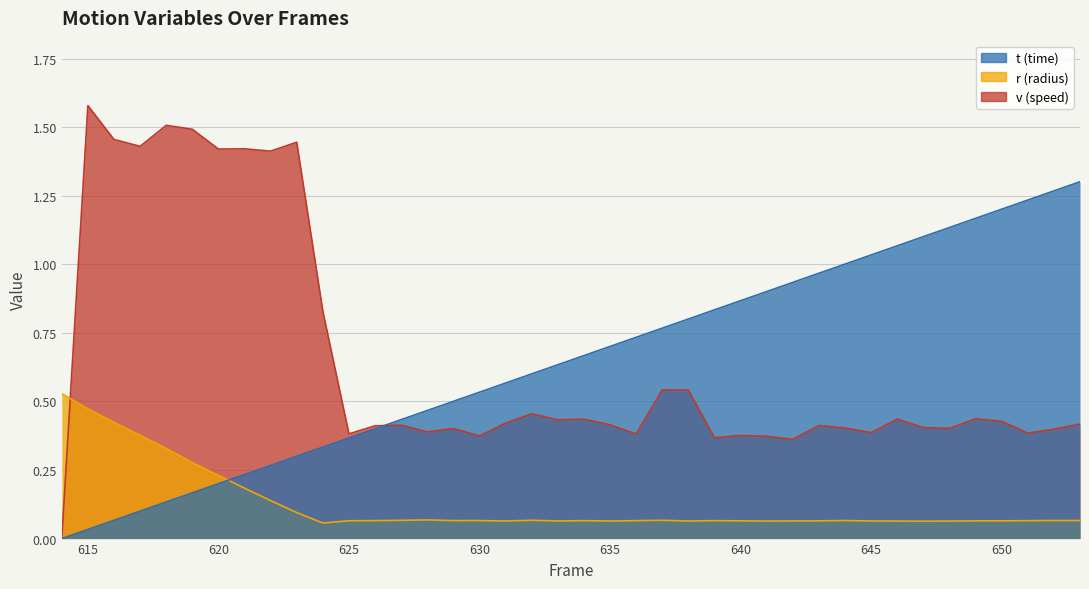

Reading left to right, list all the values displayed in this chart.

t: 0.0	0.0	0.1	0.1	0.1	0.2	0.2	0.2	0.3	0.3	0.3	0.4	0.4	0.4	0.5	0.5	0.5	0.6	0.6	0.6	0.7	0.7	0.7	0.8	0.8	0.8	0.9	0.9	0.9	1.0	1.0	1.0	1.1	1.1	1.1	1.2	1.2	1.2	1.3	1.3
r: 0.5	0.5	0.4	0.4	0.3	0.3	0.2	0.2	0.1	0.1	0.1	0.1	0.1	0.1	0.1	0.1	0.1	0.1	0.1	0.1	0.1	0.1	0.1	0.1	0.1	0.1	0.1	0.1	0.1	0.1	0.1	0.1	0.1	0.1	0.1	0.1	0.1	0.1	0.1	0.1
v: 0.0	1.6	1.5	1.4	1.5	1.5	1.4	1.4	1.4	1.4	0.8	0.4	0.4	0.4	0.4	0.4	0.4	0.4	0.5	0.4	0.4	0.4	0.4	0.5	0.5	0.4	0.4	0.4	0.4	0.4	0.4	0.4	0.4	0.4	0.4	0.4	0.4	0.4	0.4	0.4